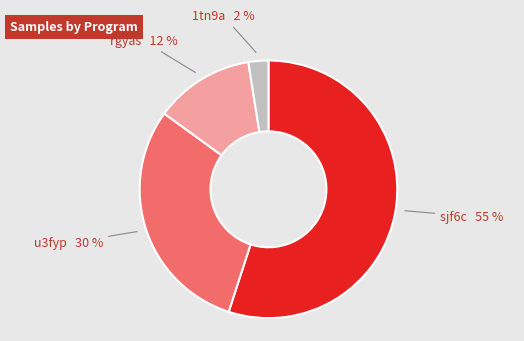

Is there a majority slice in this chart?

Yes